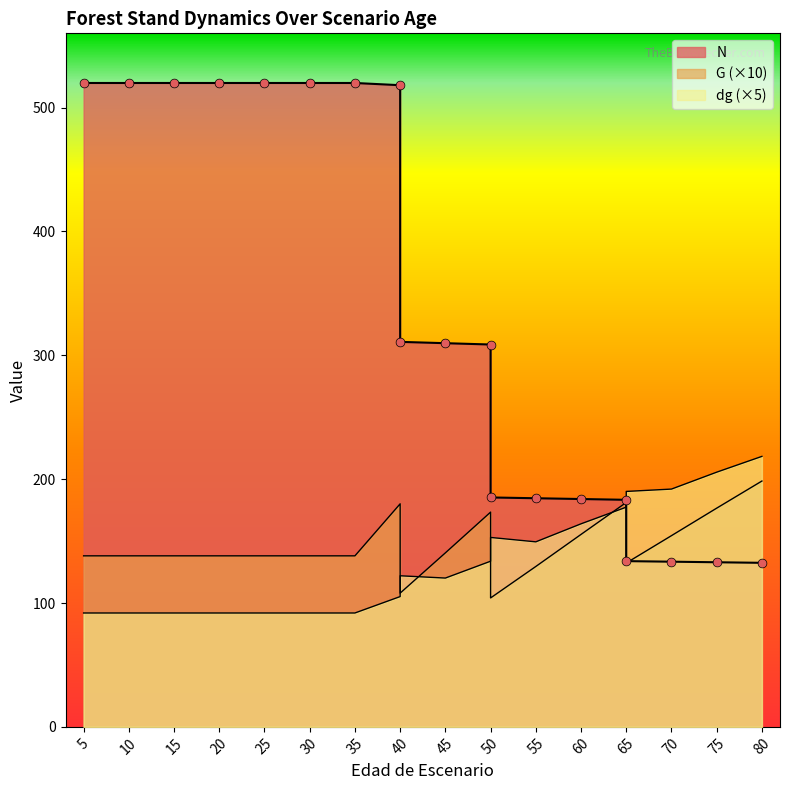

Which series has the largest total across all categories?

N